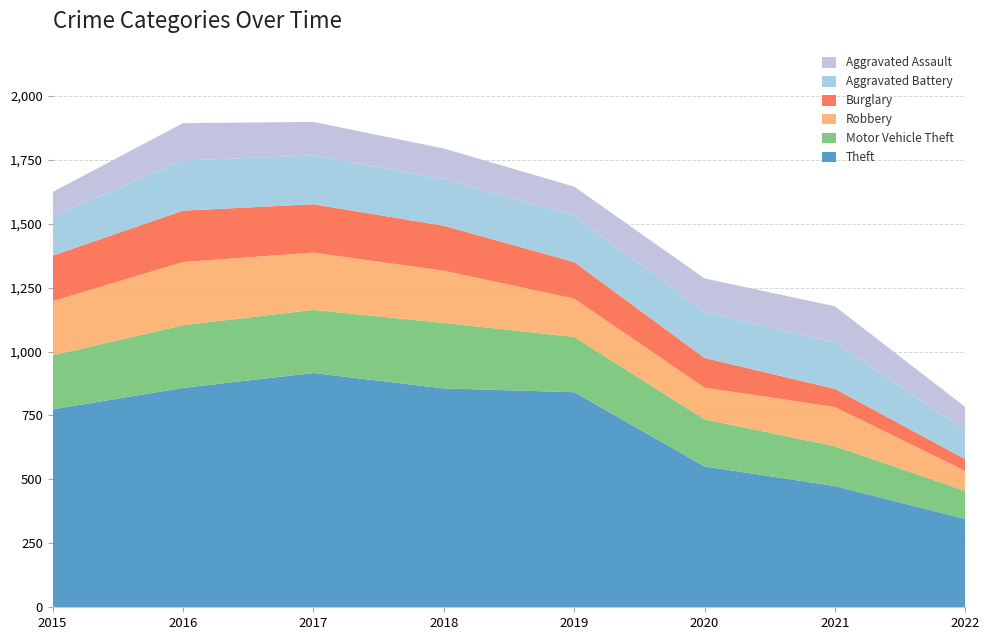

Reading left to right, extract all data points from this chart.

Theft: 774	858	916	856	841	551	474	345
Motor Vehicle Theft: 211	245	247	256	216	184	156	110
Robbery: 212	247	224	204	150	124	153	78
Burglary: 178	201	189	176	143	116	71	46
Aggravated Battery: 154	196	191	183	182	180	181	113
Aggravated Assault: 95	146	131	119	113	131	142	91